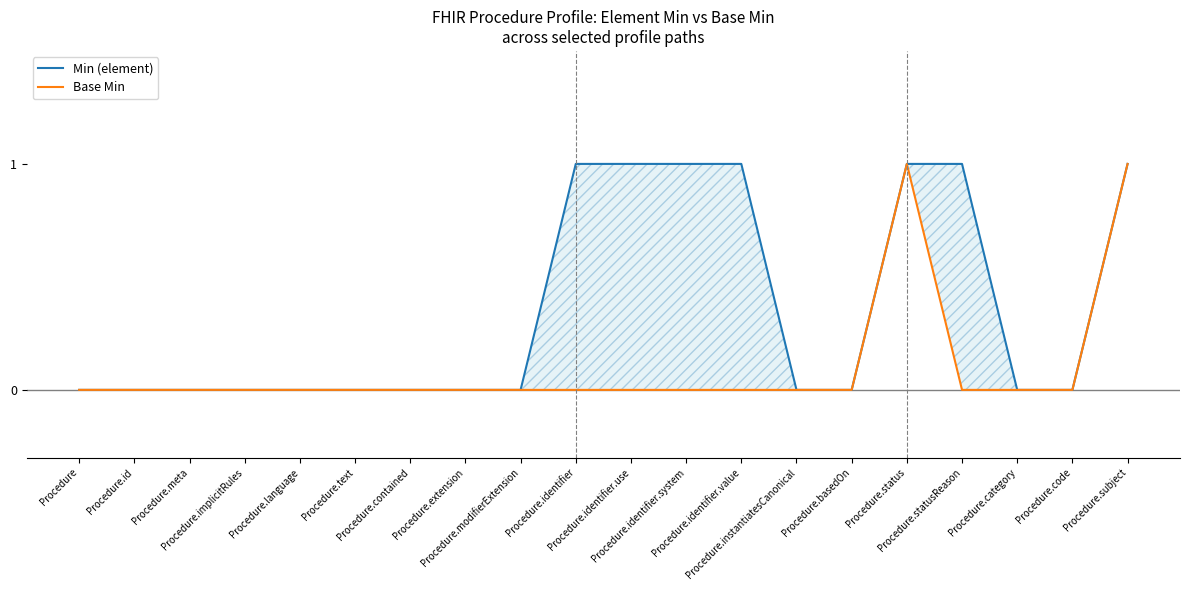

How many lines are shown in the chart?

2